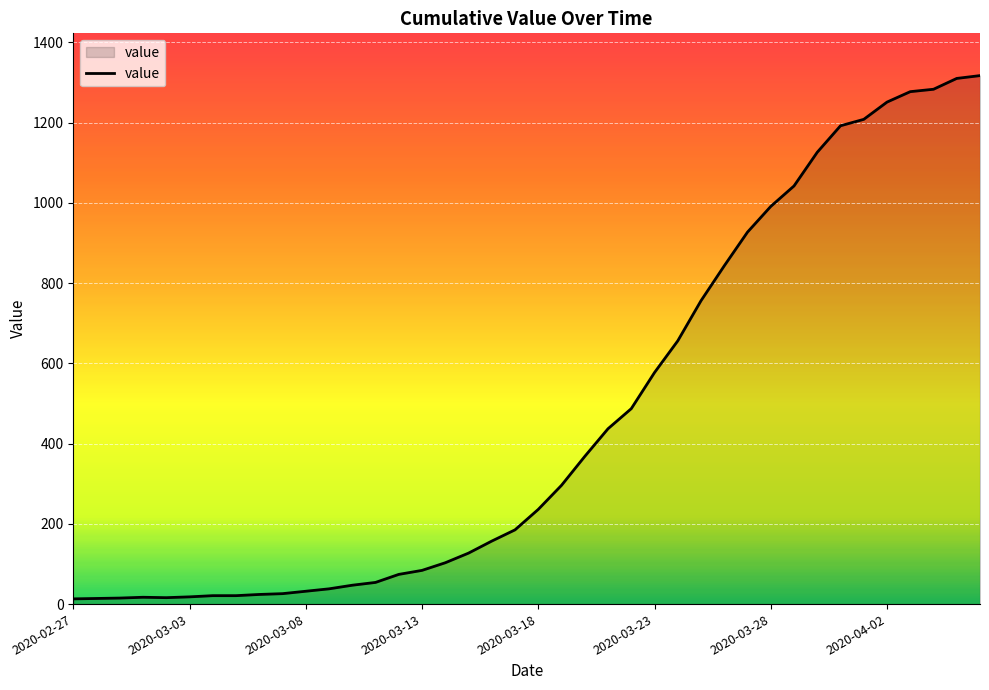

What is the difference between the maximum and minimum values?

1304